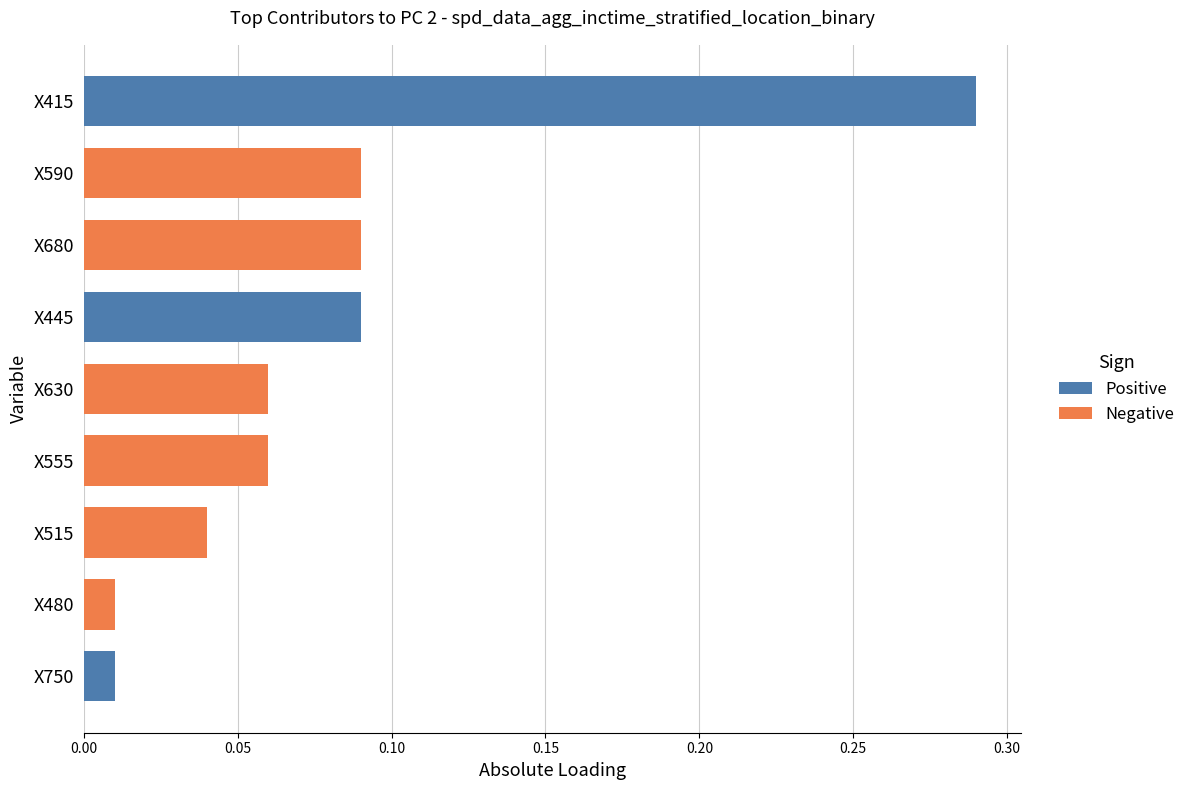

Which series has the widest spread of values?

Positive